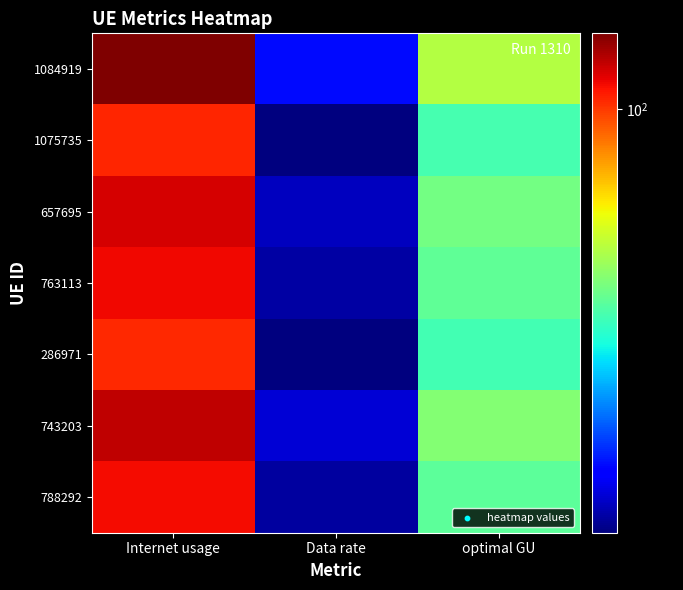

Reading left to right, extract all data points from this chart.

1084919: Internet usage=137.9	Data rate=22.2	optimal GU=55.3
1075735: Internet usage=104.9	Data rate=16.9	optimal GU=42.1
657695: Internet usage=117.7	Data rate=18.9	optimal GU=47.2
763113: Internet usage=111.4	Data rate=17.9	optimal GU=44.6
286971: Internet usage=104.2	Data rate=16.7	optimal GU=41.8
743203: Internet usage=122.6	Data rate=19.7	optimal GU=49.2
788292: Internet usage=110.5	Data rate=17.8	optimal GU=44.3